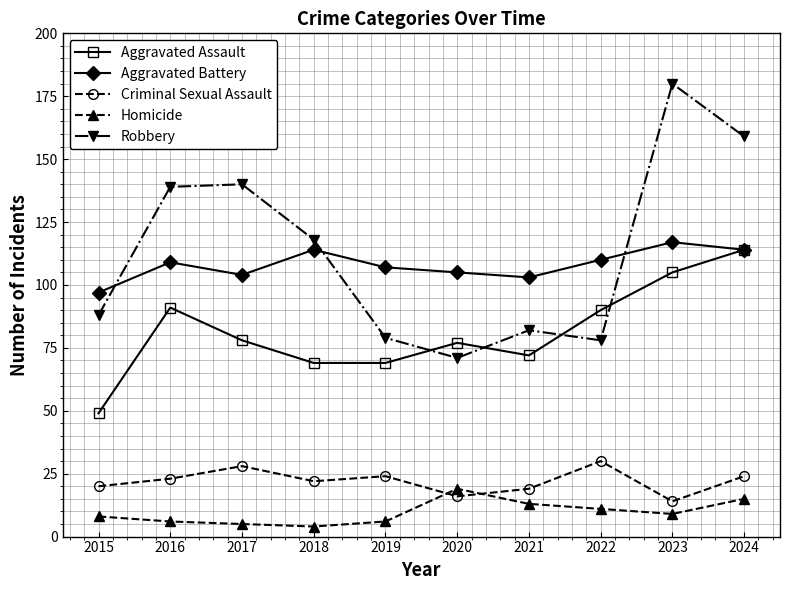

True or false: Criminal Sexual Assault and Aggravated Battery cross at least once.

False